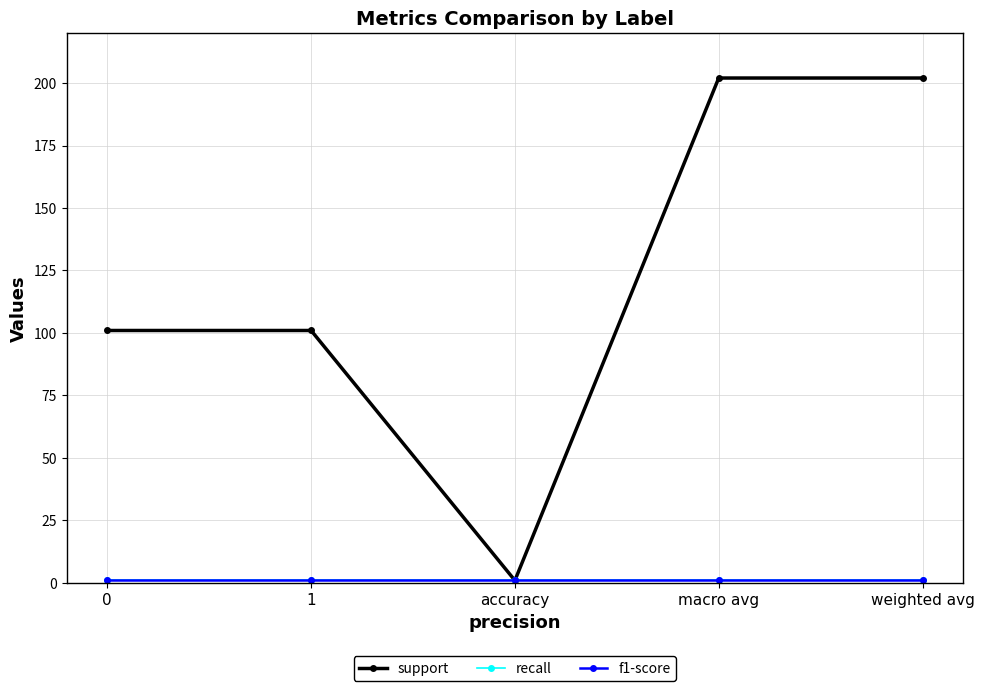

At which label does support reach its minimum?

accuracy